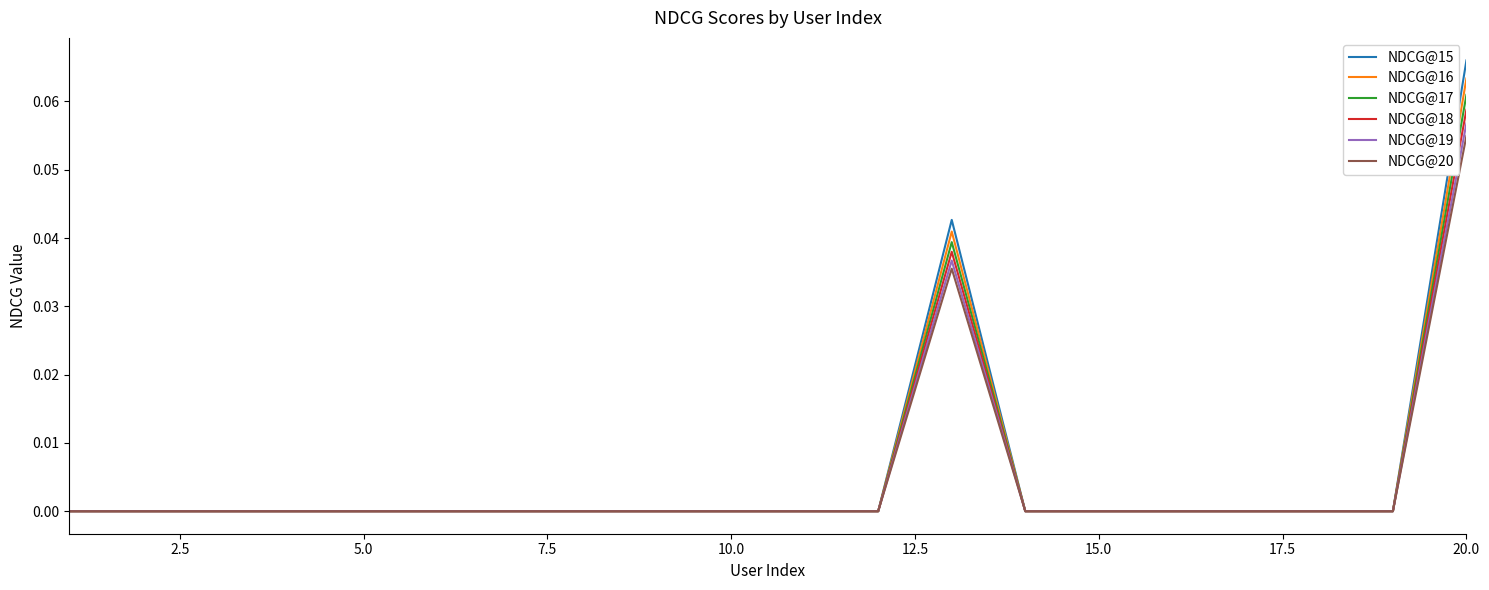

Which series has the widest spread of values?

NDCG@15